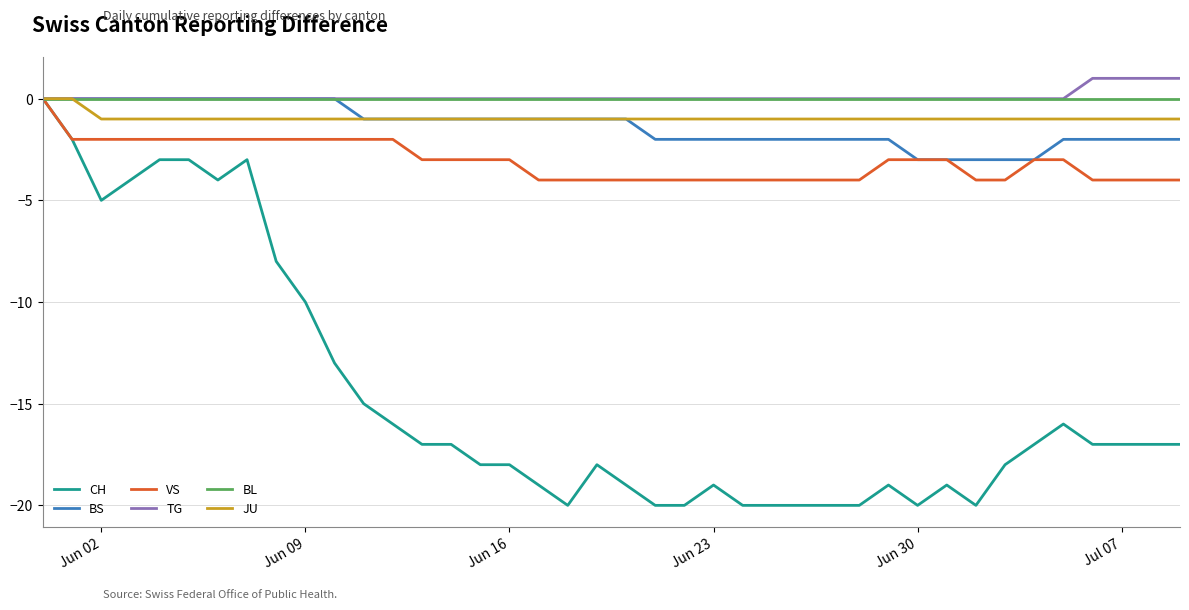

What is the lowest value of the CH series?

-20